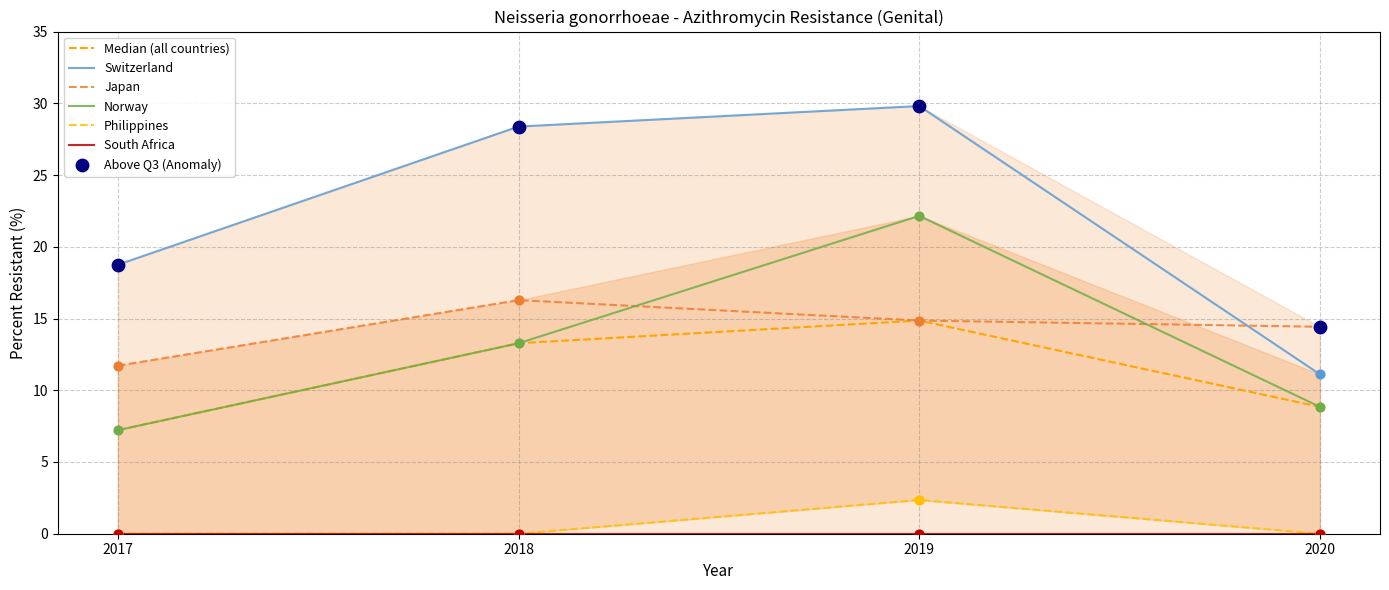

Which series reaches the minimum Y coordinate?

Philippines